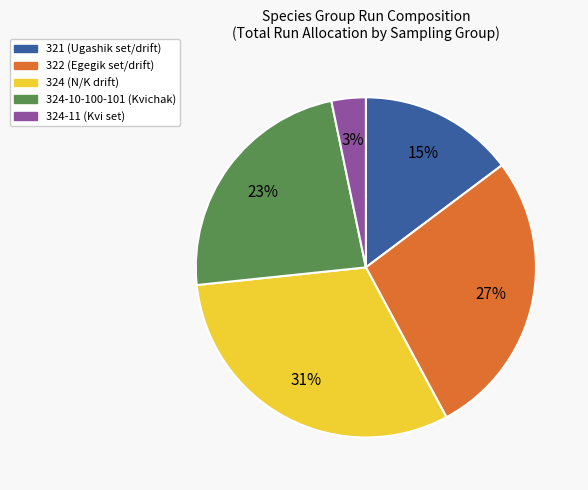

What is the ratio of the value at 324-11 (Kvi set) to the value at 324-10-100-101 (Kvichak)?

0.1